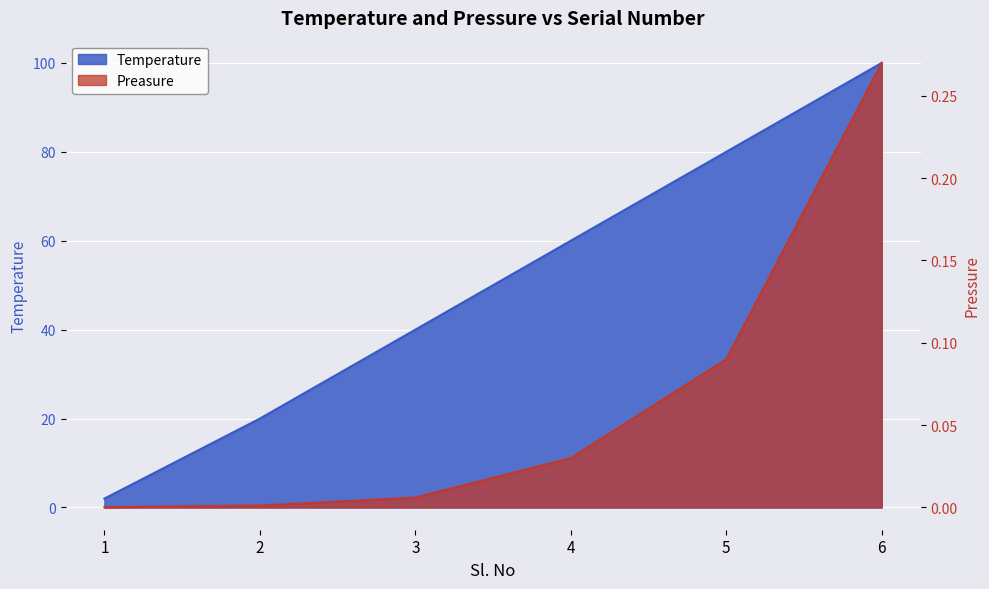

At which label is Temperature closest to 51?

4